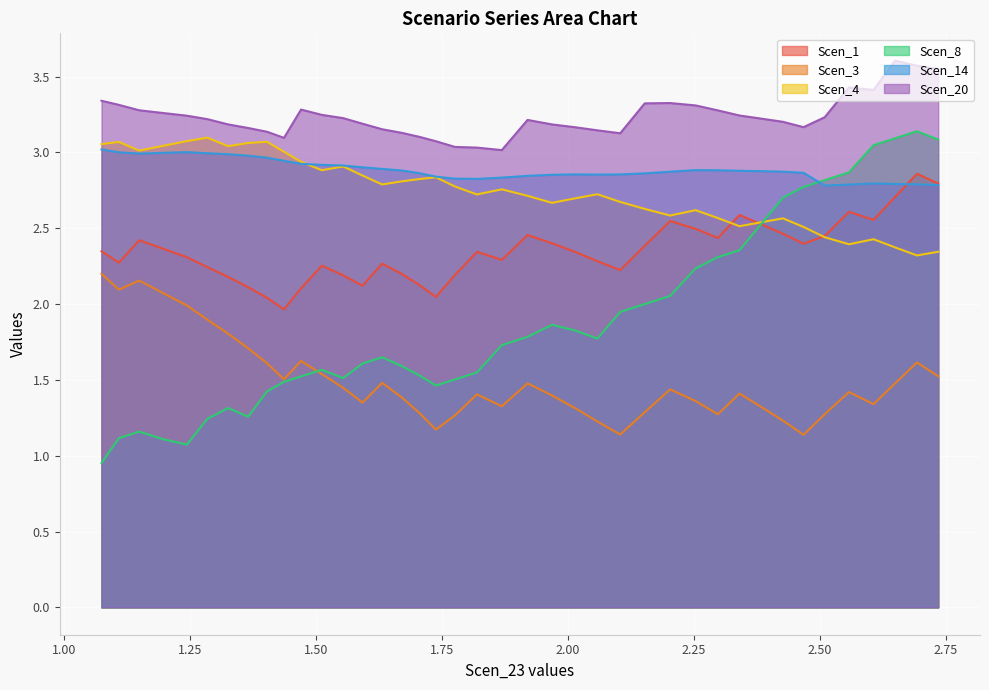

The value of Scen_1 at 2.0413643937556247 is 2.8. True or false?

False